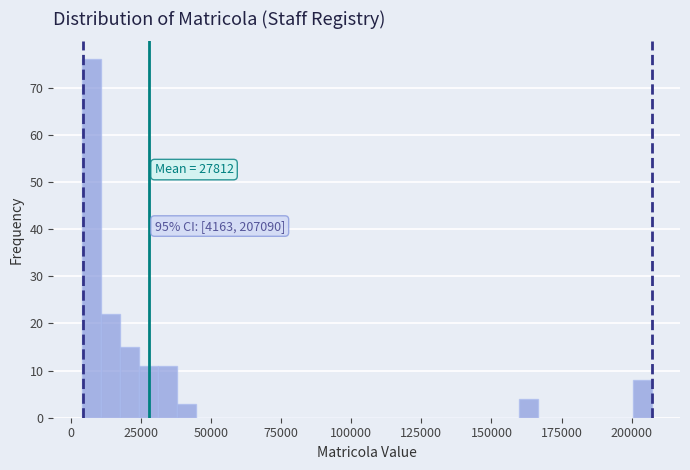

Around what value on the x-axis is the tallest bar? Give the approximate position of its centre, as read against the axis.

5000